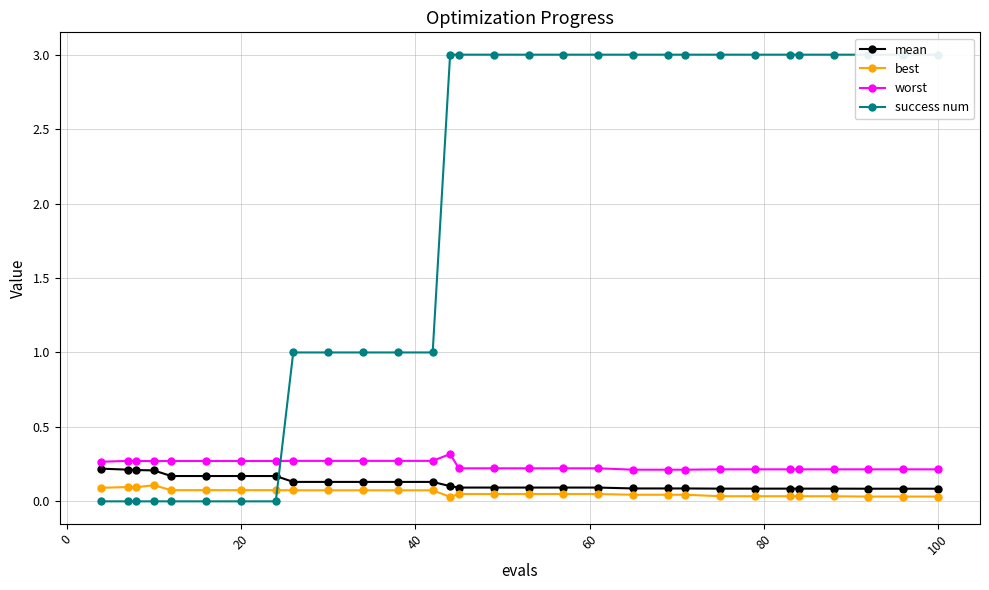

Reading left to right, what are all the values shown in this chart?

mean: 0.2	0.2	0.2	0.2	0.2	0.2	0.2	0.2	0.1	0.1	0.1	0.1	0.1	0.1	0.1	0.1	0.1	0.1	0.1	0.1	0.1	0.1	0.1	0.1	0.1	0.1	0.1	0.1	0.1	0.1
best: 0.1	0.1	0.1	0.1	0.1	0.1	0.1	0.1	0.1	0.1	0.1	0.1	0.1	0.0	0.0	0.0	0.0	0.0	0.0	0.0	0.0	0.0	0.0	0.0	0.0	0.0	0.0	0.0	0.0	0.0
worst: 0.3	0.3	0.3	0.3	0.3	0.3	0.3	0.3	0.3	0.3	0.3	0.3	0.3	0.3	0.2	0.2	0.2	0.2	0.2	0.2	0.2	0.2	0.2	0.2	0.2	0.2	0.2	0.2	0.2	0.2
success num: 0.0	0.0	0.0	0.0	0.0	0.0	0.0	0.0	1.0	1.0	1.0	1.0	1.0	3.0	3.0	3.0	3.0	3.0	3.0	3.0	3.0	3.0	3.0	3.0	3.0	3.0	3.0	3.0	3.0	3.0